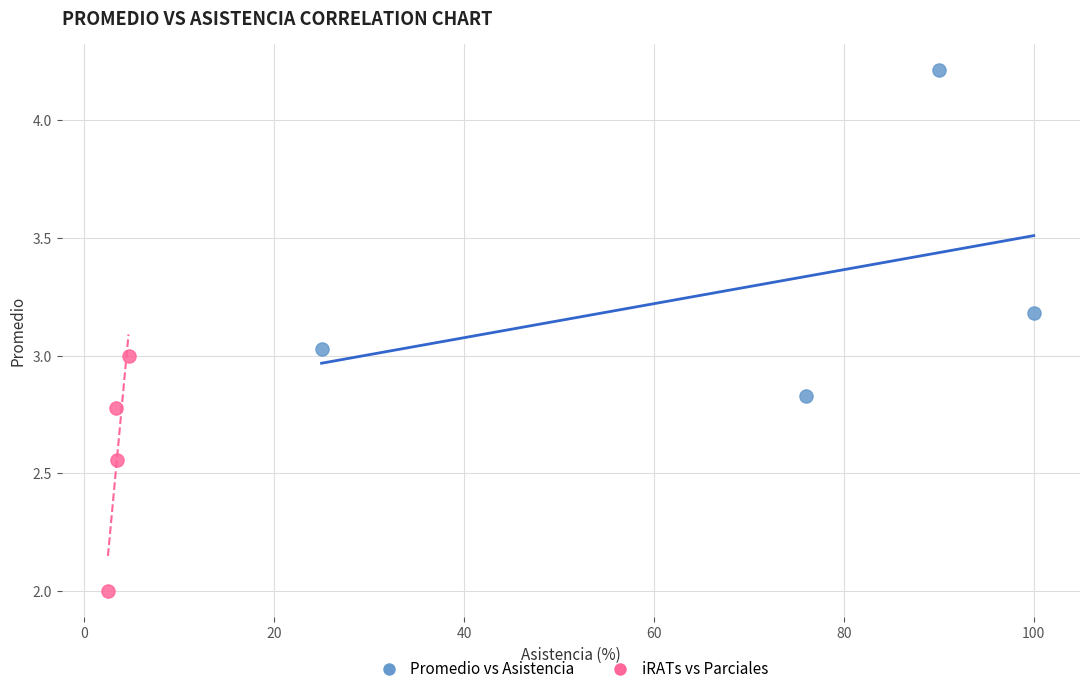

Which series reaches the maximum Y coordinate?

Promedio vs Asistencia